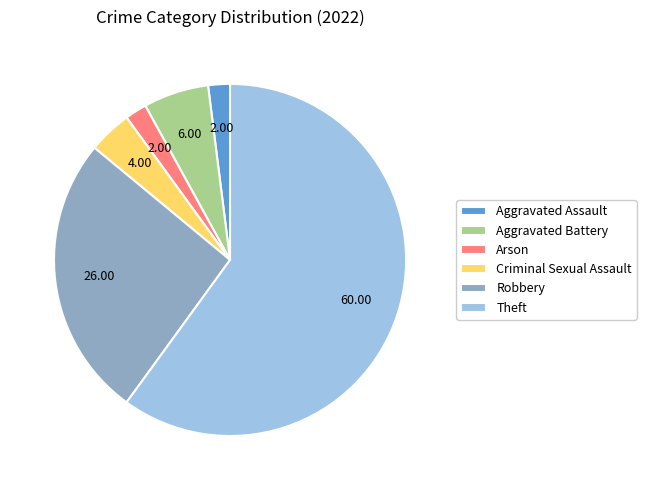

How many slices are in this pie chart?

6